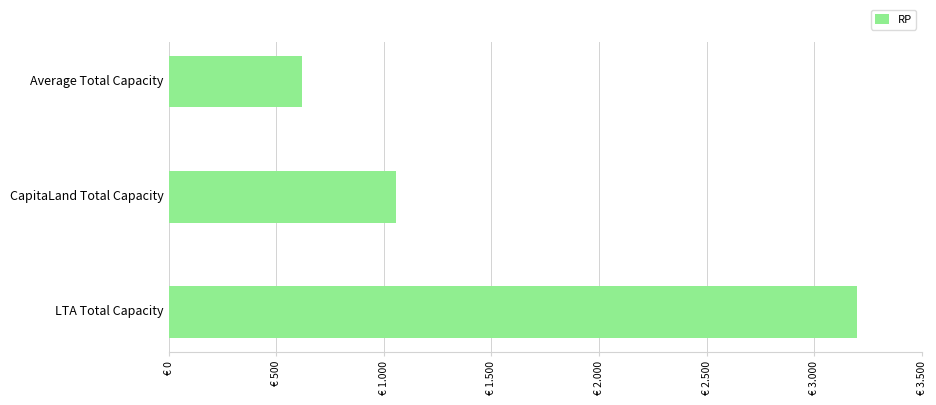

Are the bars grouped side by side (vs. stacked)?

No